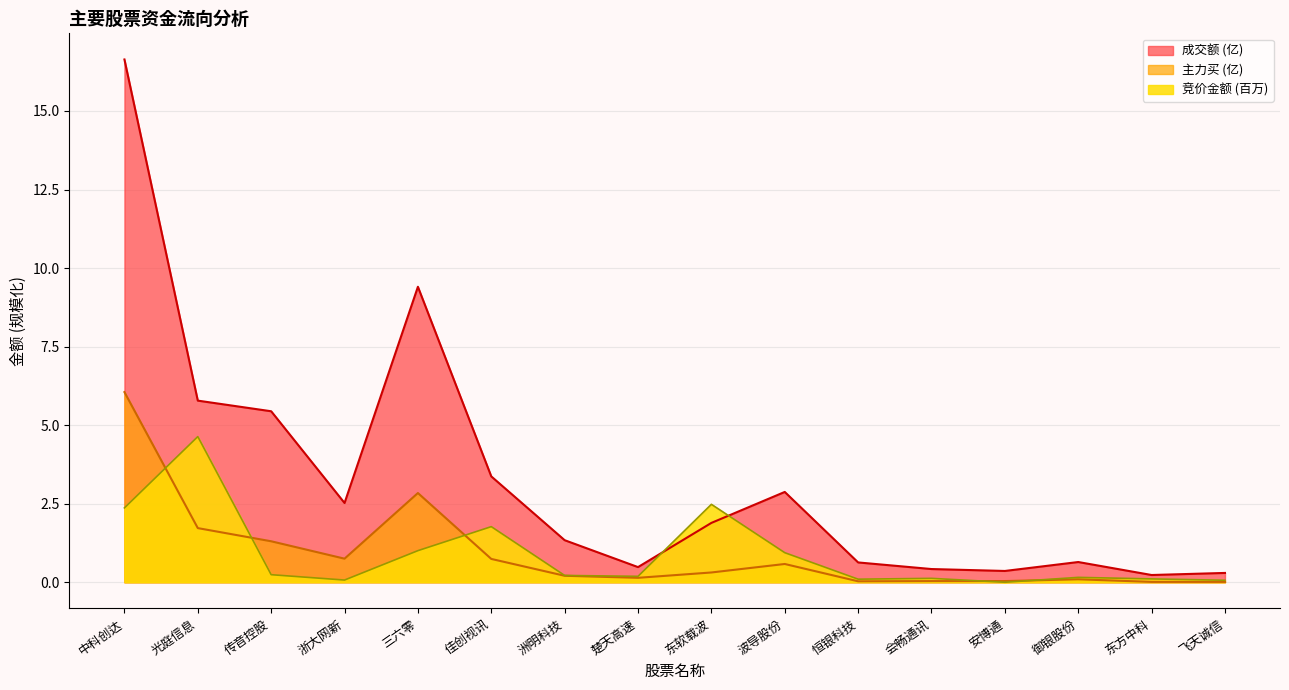

Is the value of 竞价金额 at 楚天高速 greater than the value of 主力买 at 传音控股?

No